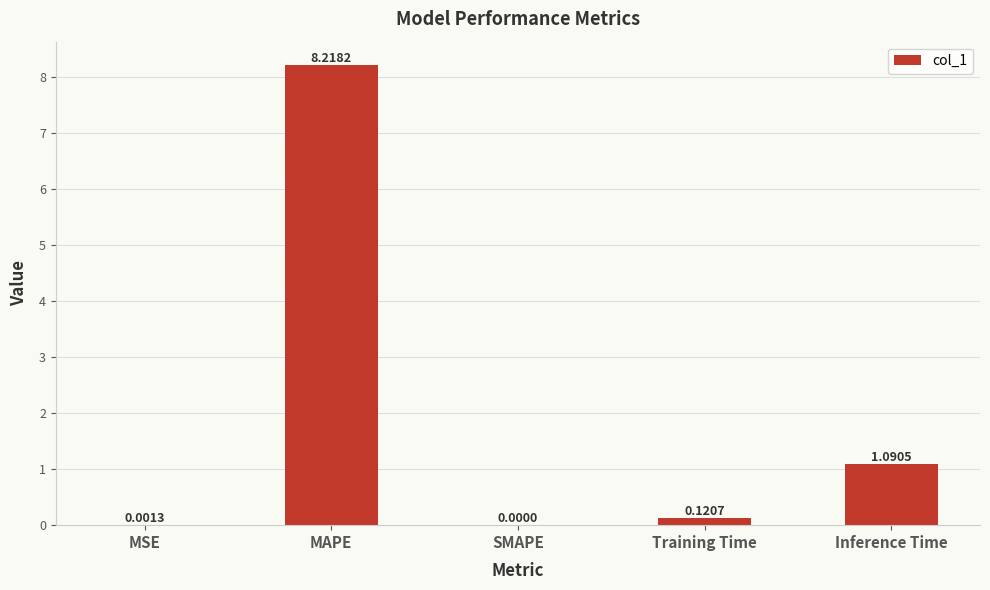

What is the sum of all values?

9.4